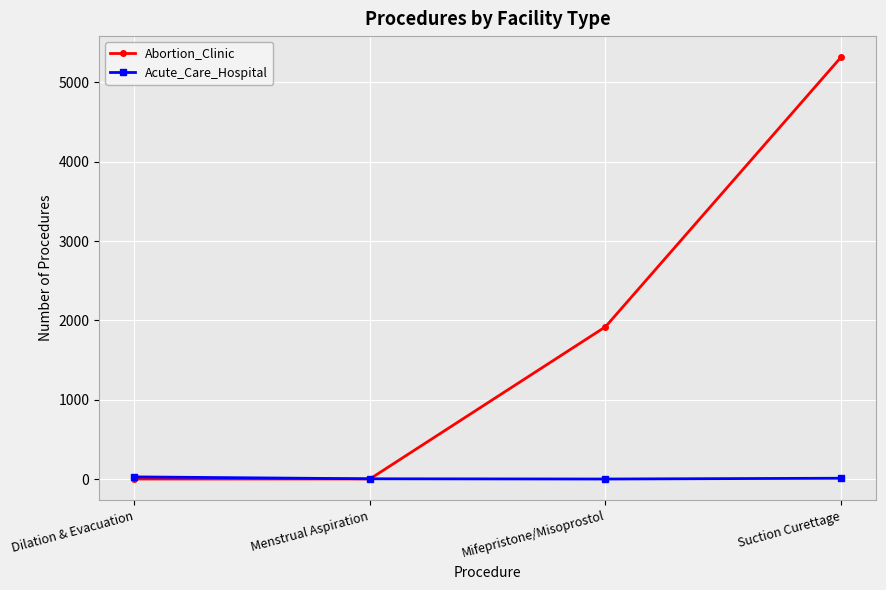

Is it true that Abortion_Clinic equals 963 at Mifepristone/Misoprostol?

False